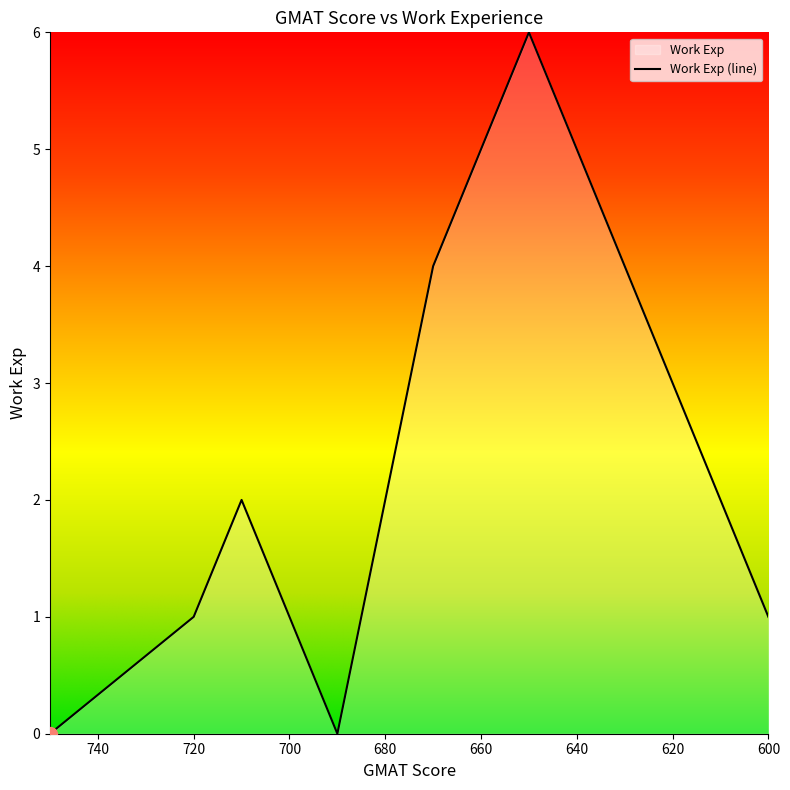

What is the value of the 6th point from the left?

6